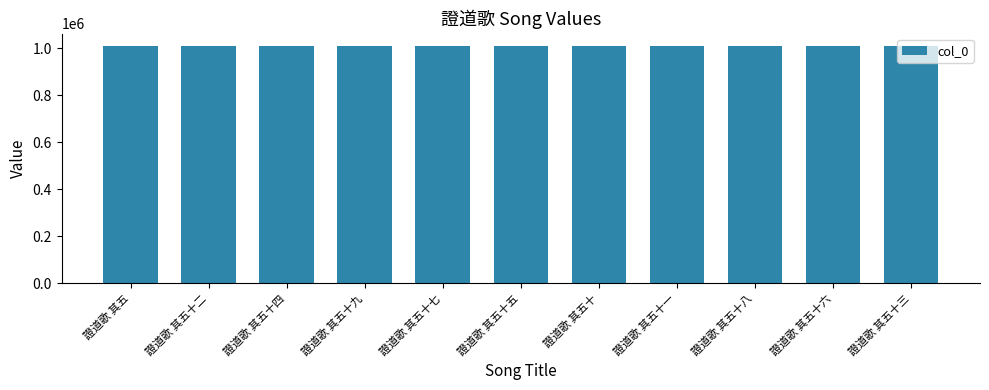

What is the sum of the values at 證道歌 其五十一 and 證道歌 其五十?

2023548